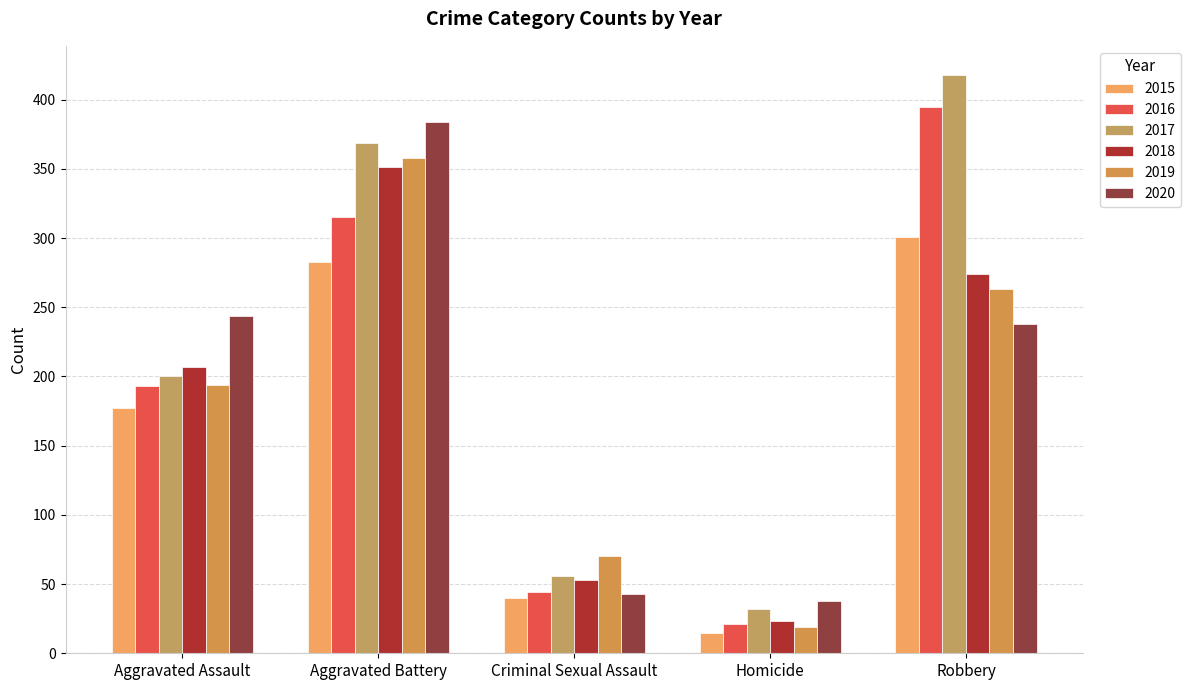

At which label does 2018 reach its peak?

Aggravated Battery